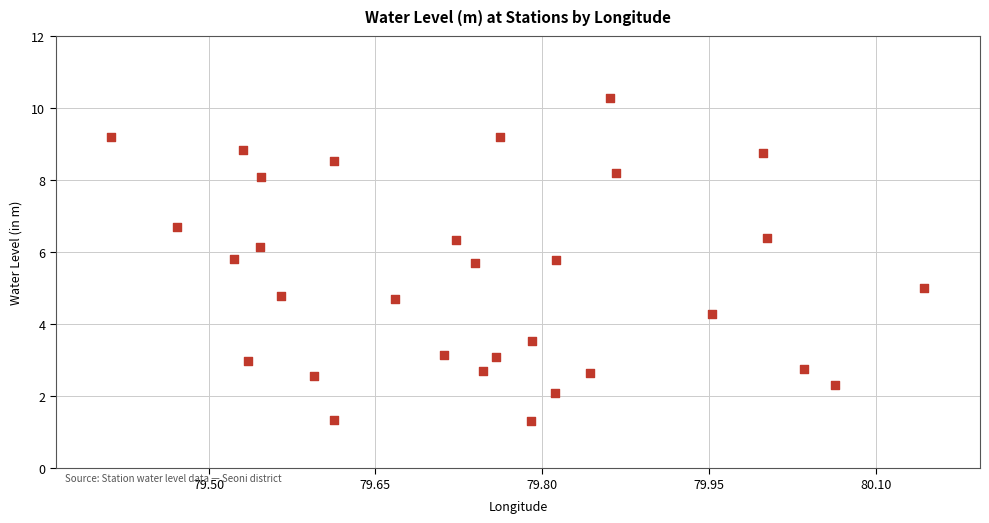

What is the range of X values (max minus min)?

0.7